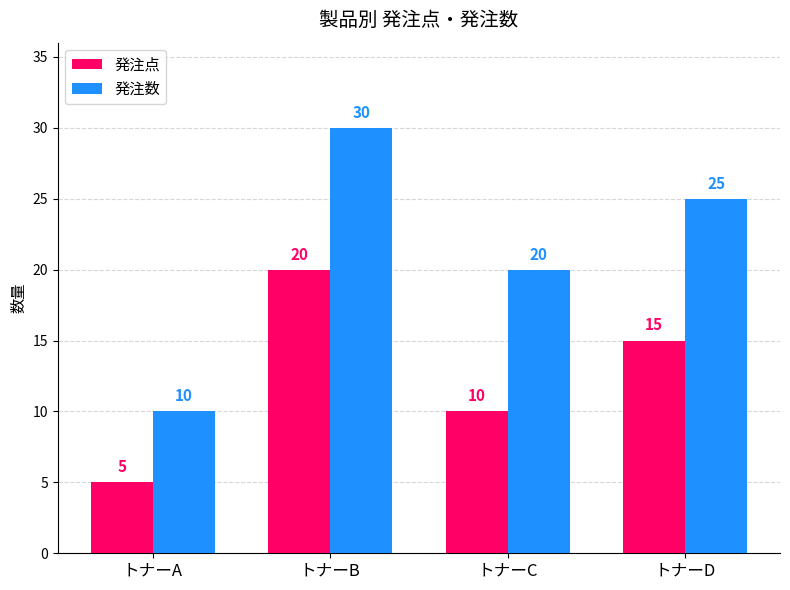

What is the value of the 発注点 bar at the 2nd from the left?

20